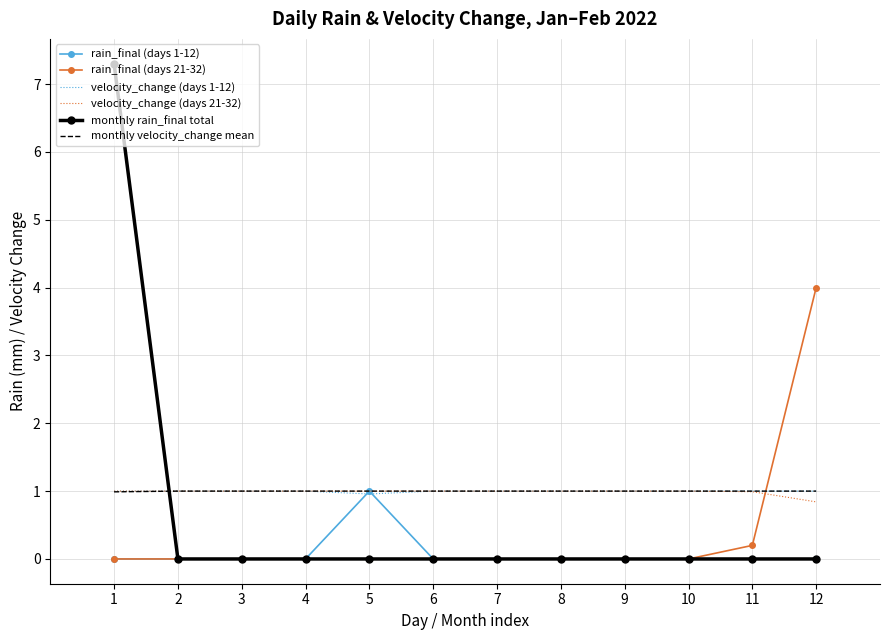

Is the value of velocity_change (days 1-12) at 5 greater than the value of monthly rain_final total at 3?

Yes